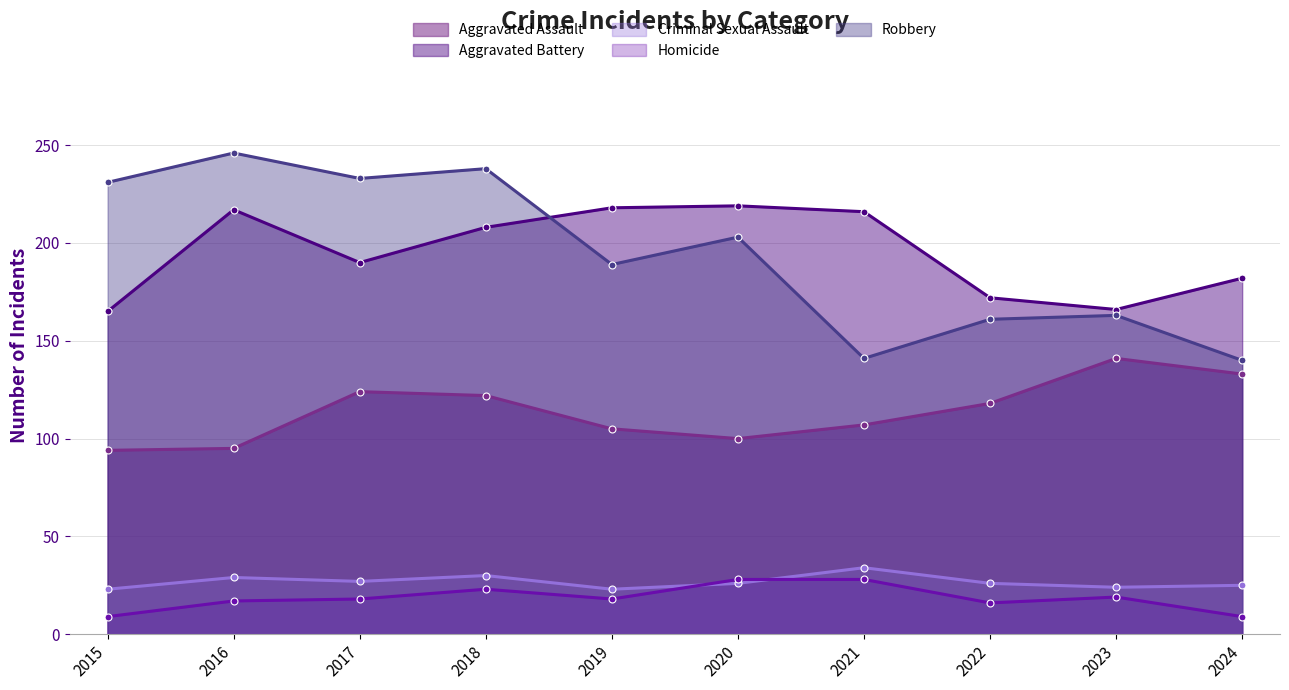

How many lines are shown in the chart?

5